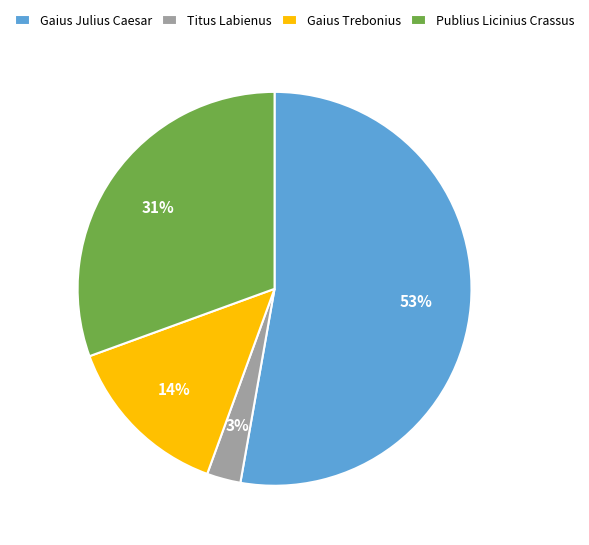

Which has a higher value, Gaius Julius Caesar or Gaius Trebonius?

Gaius Julius Caesar